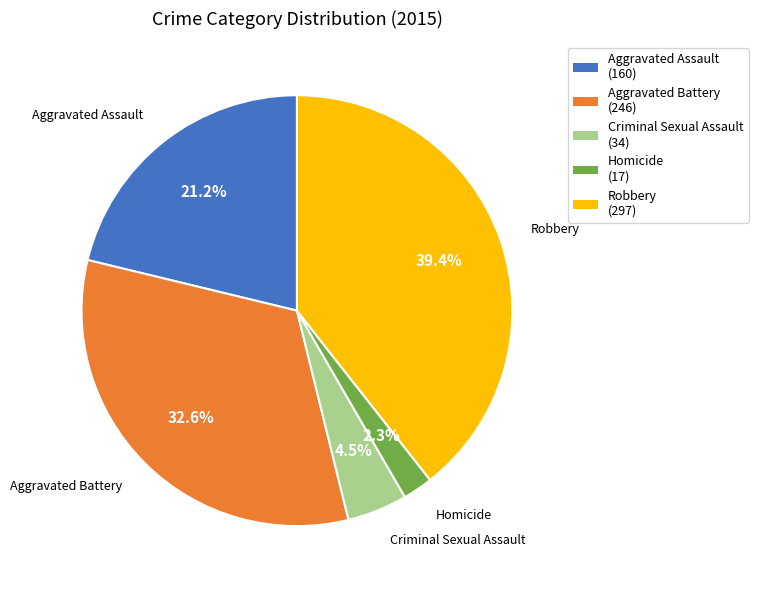

Which slice is the largest?

Robbery